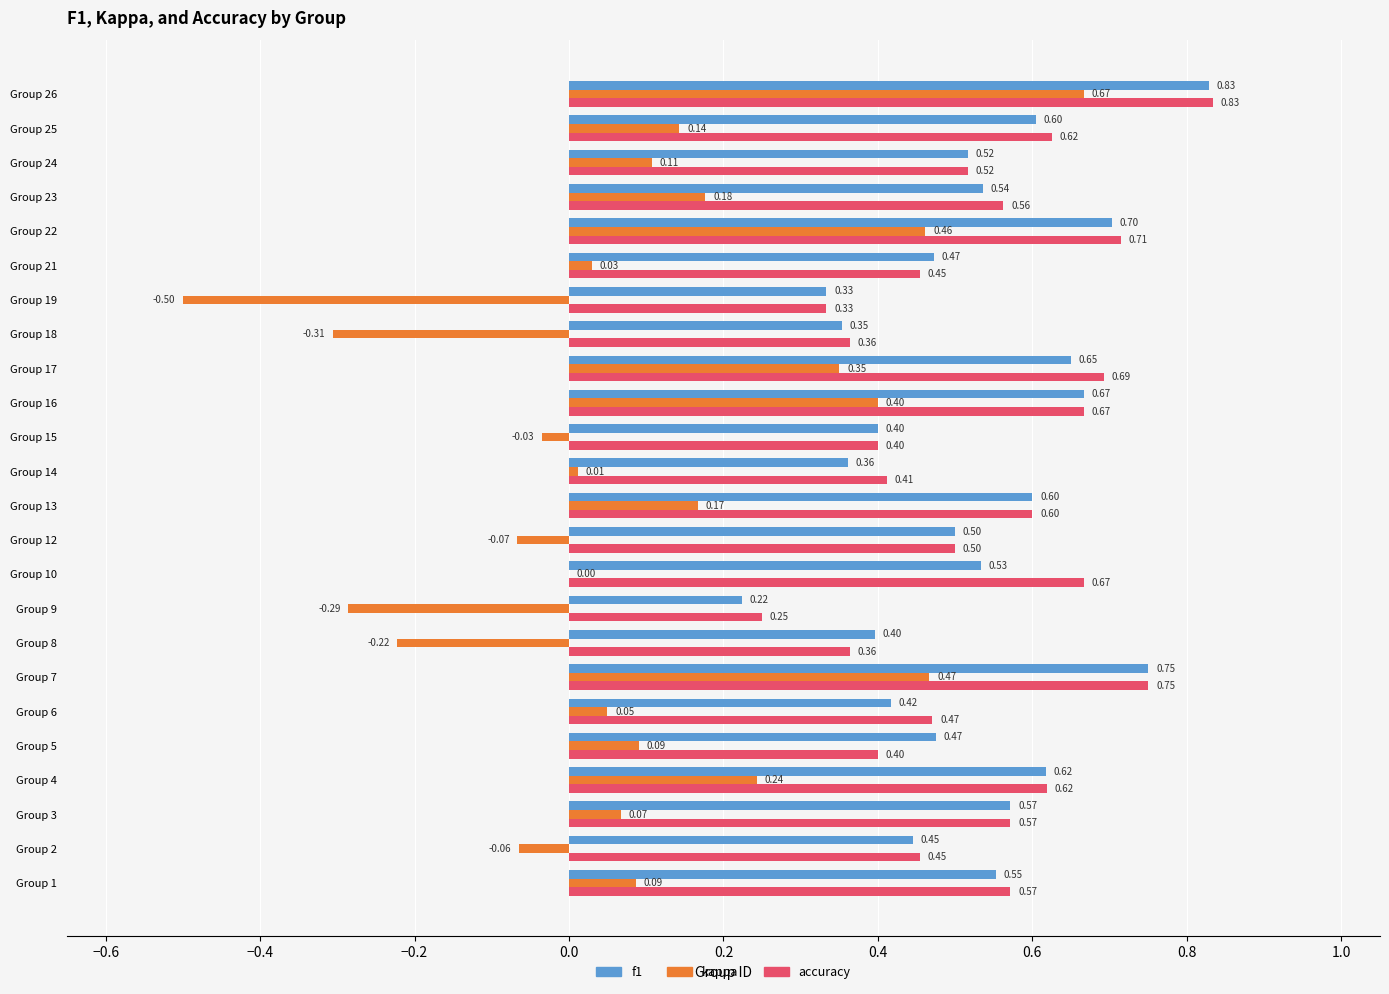

What is the total value across all series at Group 13?

1.4